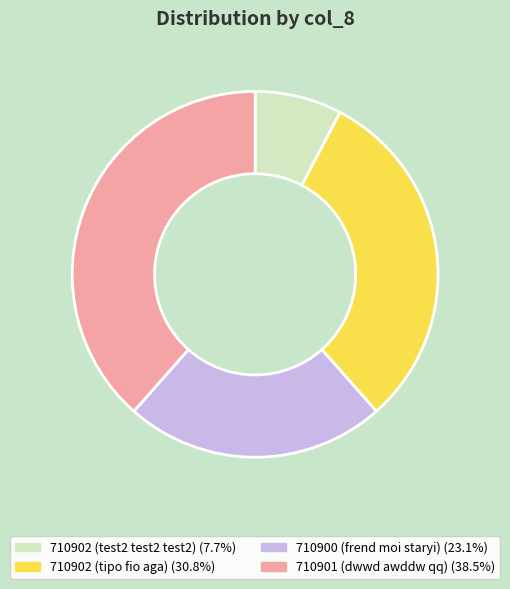

Which category has the smallest portion of the pie?

710902 (test2 test2 test2)